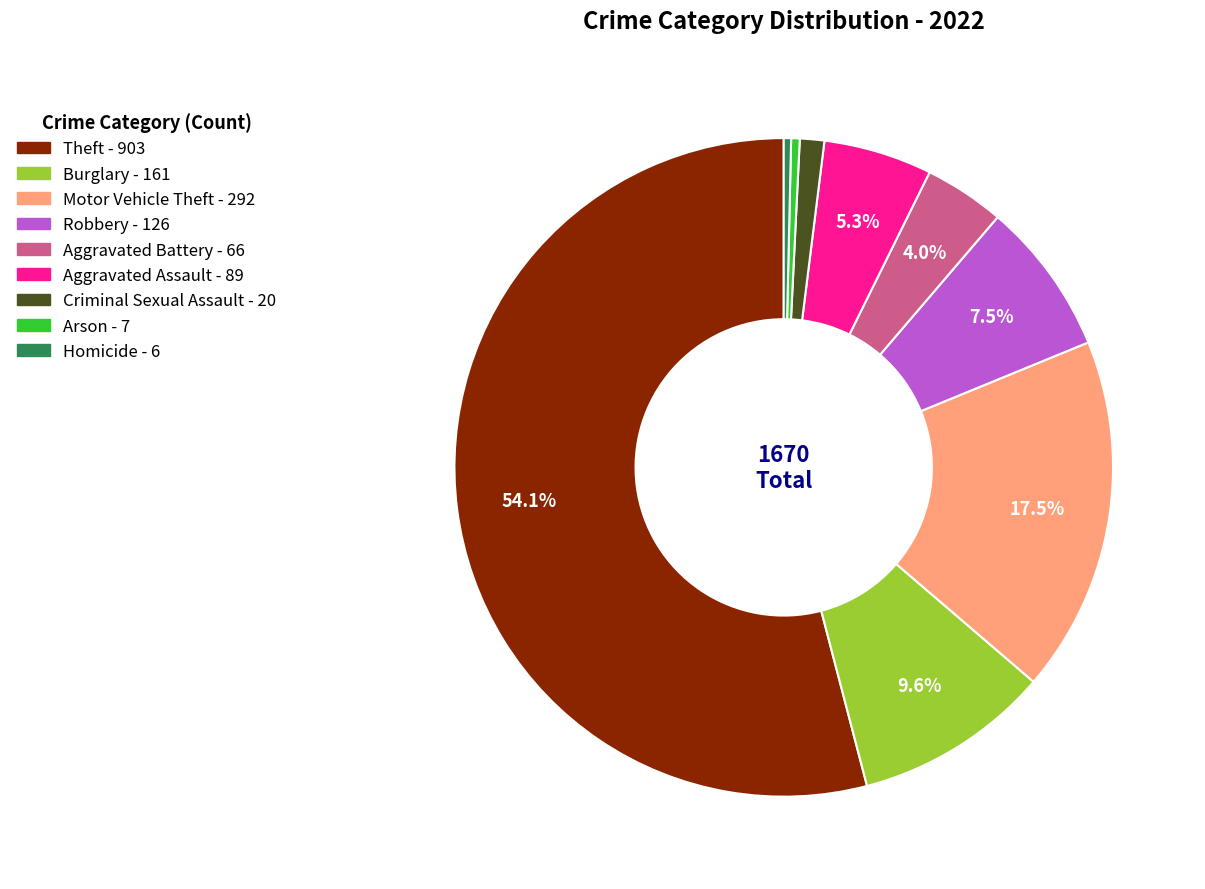

What is the largest slice in the pie chart?

Theft